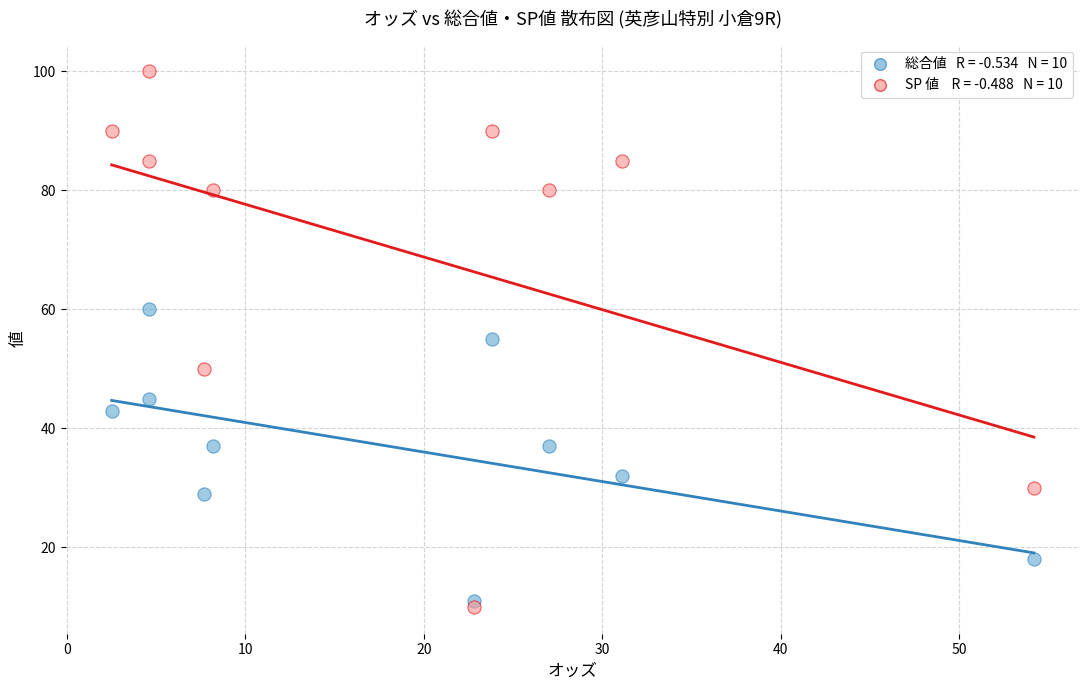

Across all data points, what is the range of Y values (max minus min)?

90